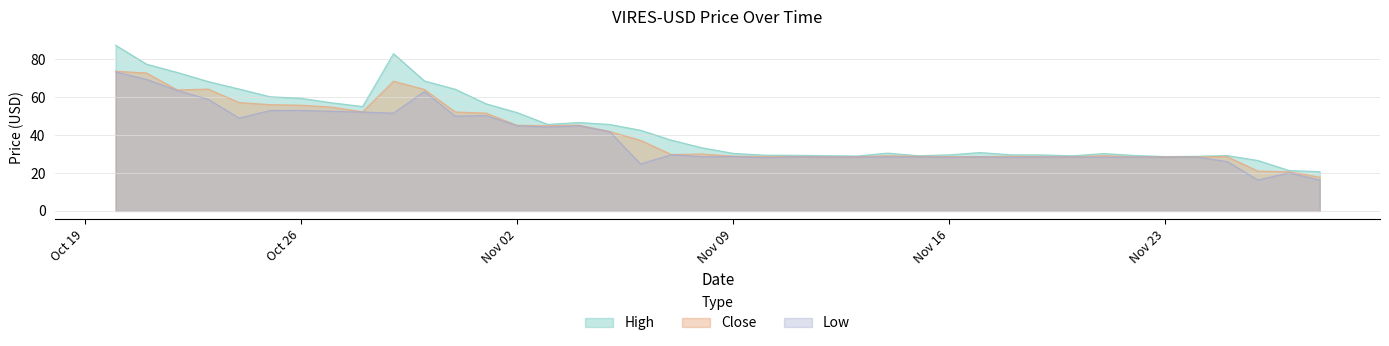

How many categories are shown in the chart?

40